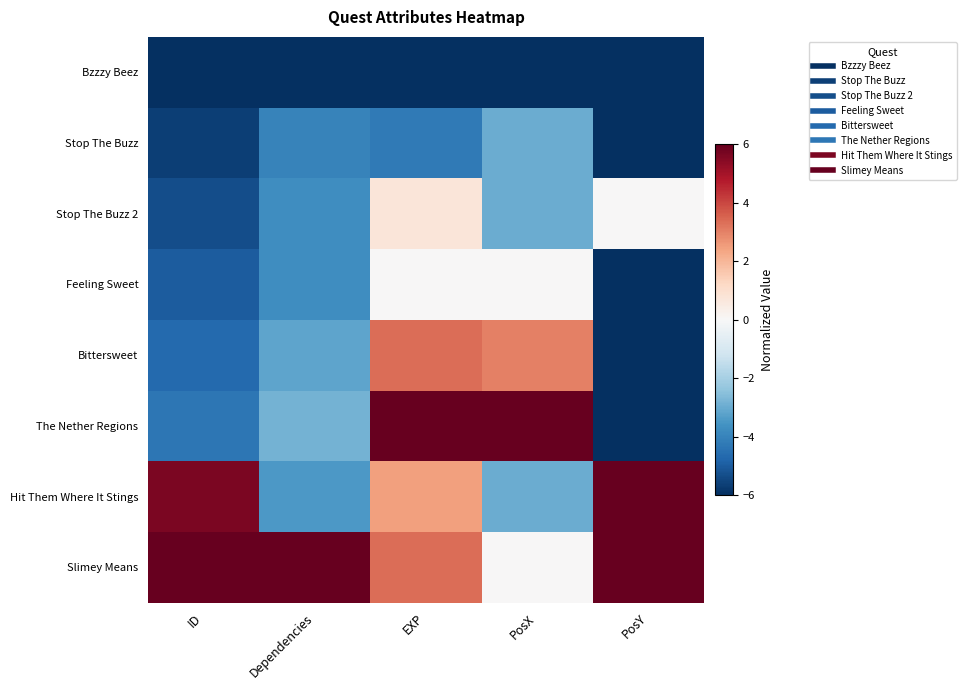

Which series has the widest spread of values?

The Nether Regions